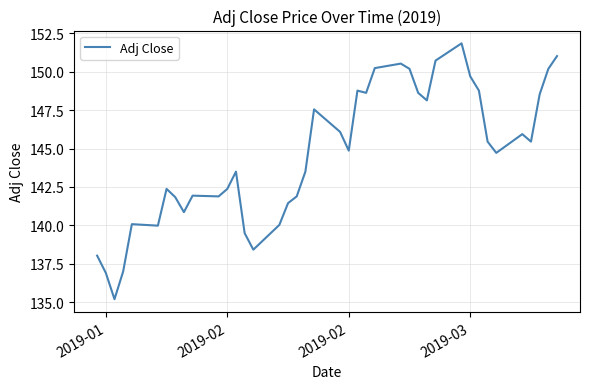

What is the minimum value shown in the chart?

135.2